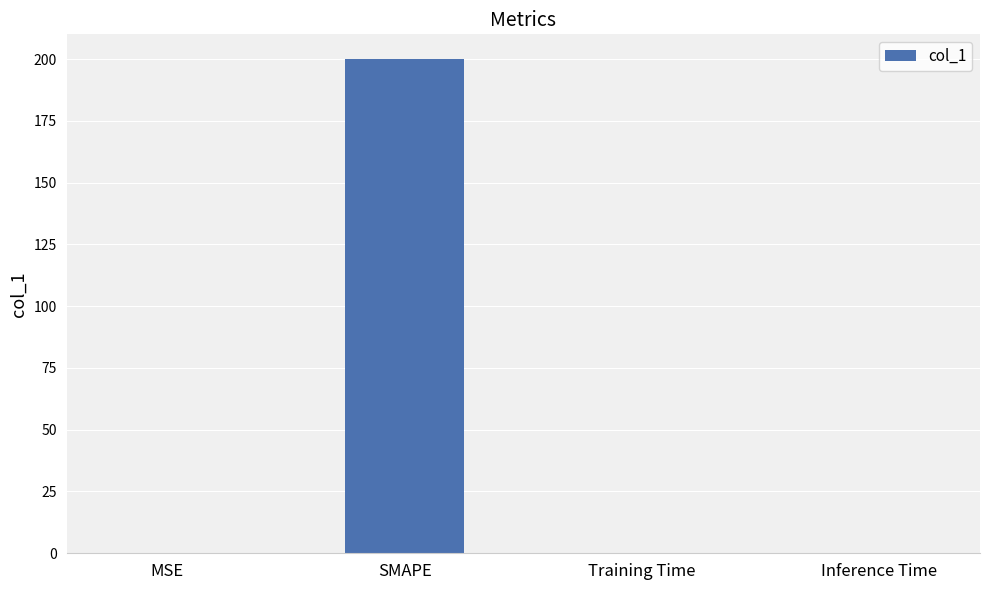

Which has a higher value, SMAPE or Inference Time?

SMAPE